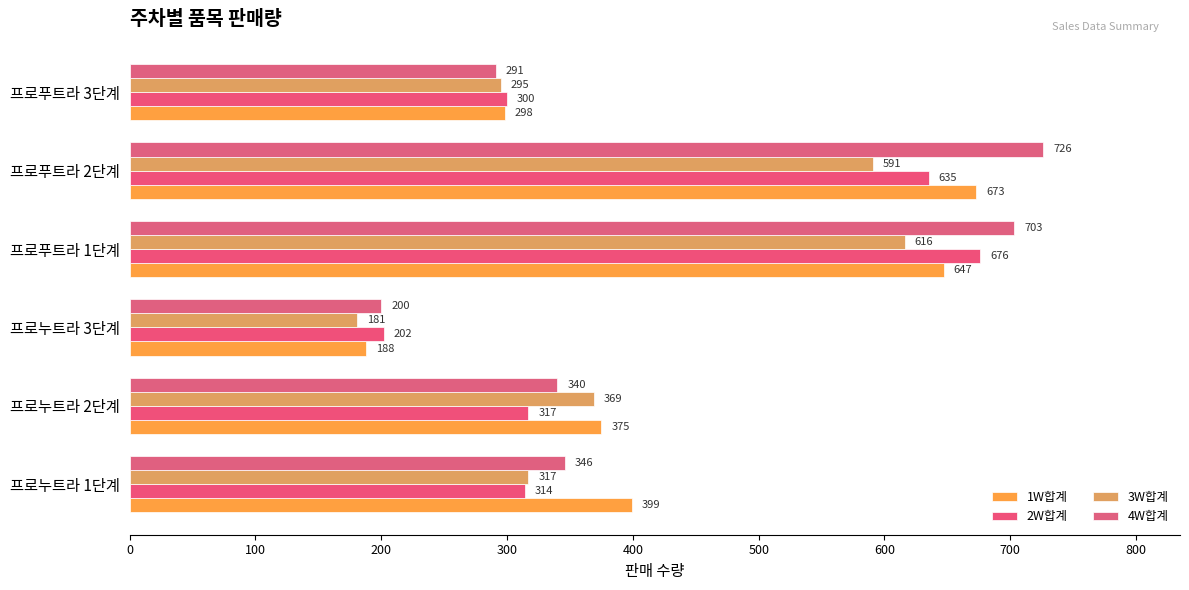

What is the average value of the 2W합계 series?

407